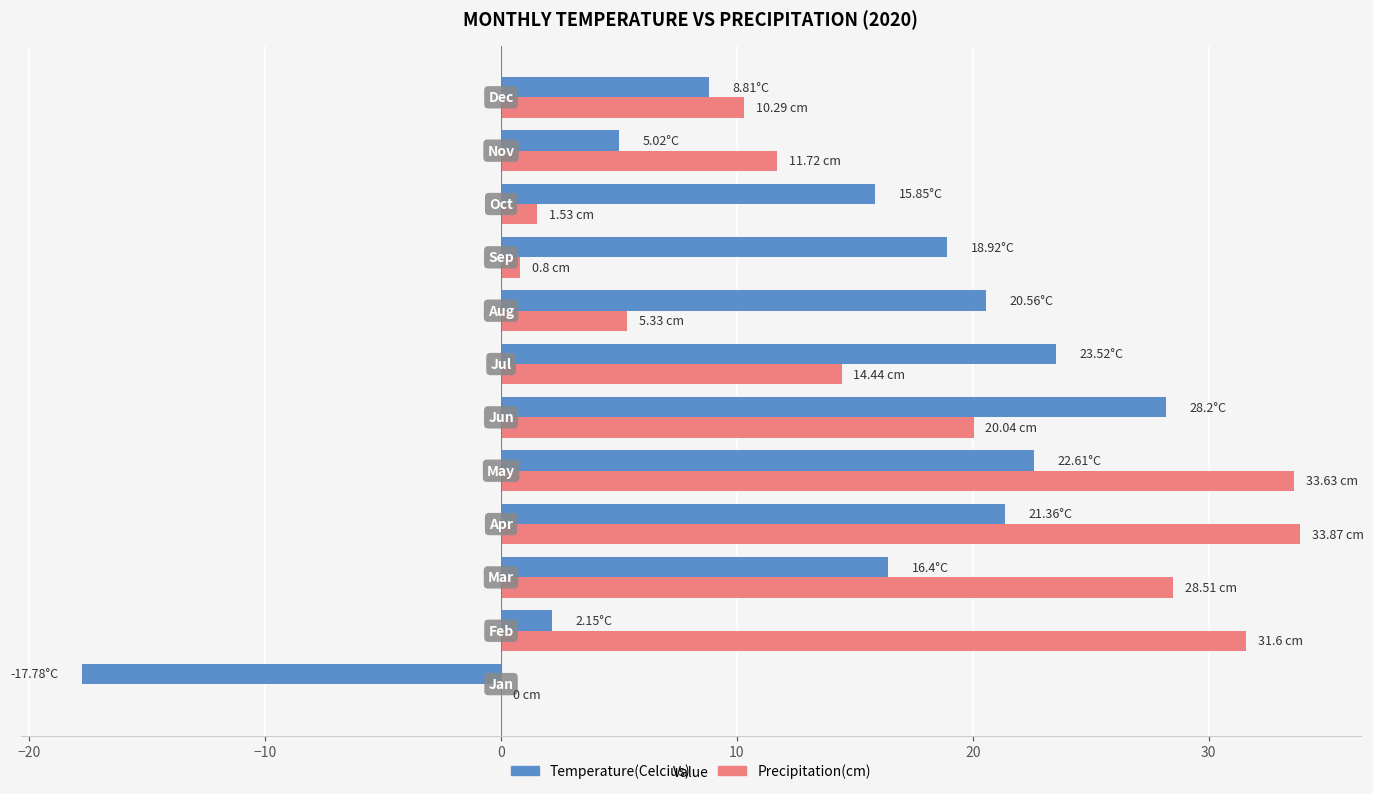

What is the sum of all Precipitation(cm) values?

191.8